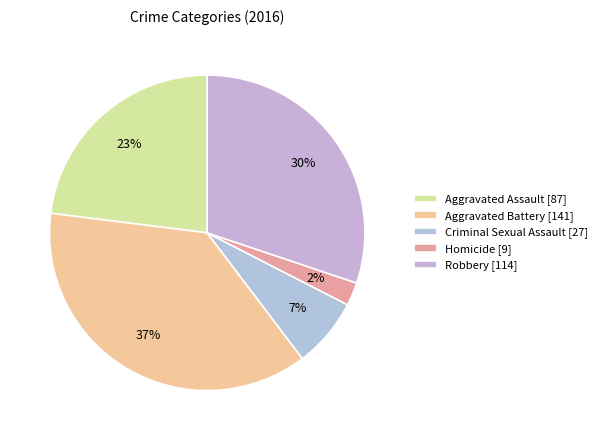

What portion of the pie excludes Homicide?

97.6%